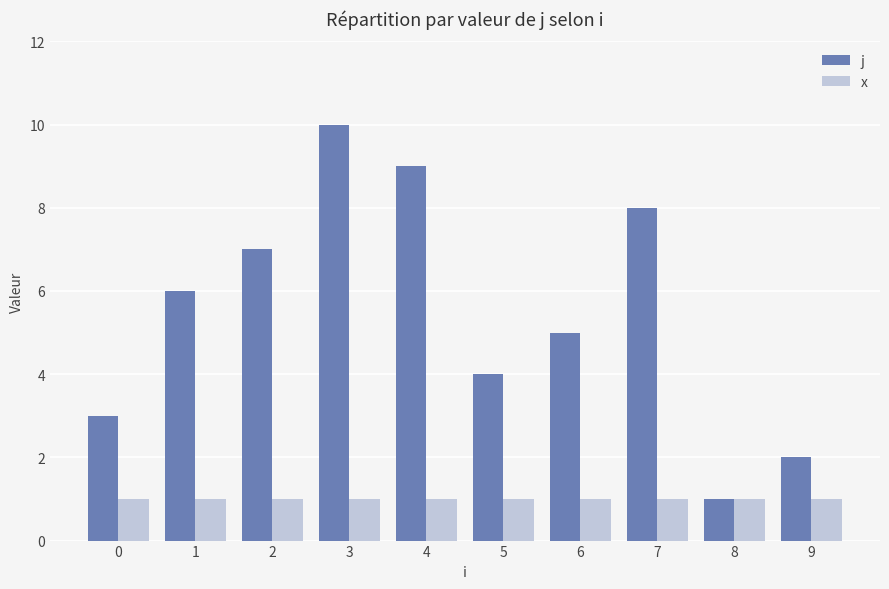

List the series in order of their overall mean, highest first.

j, x